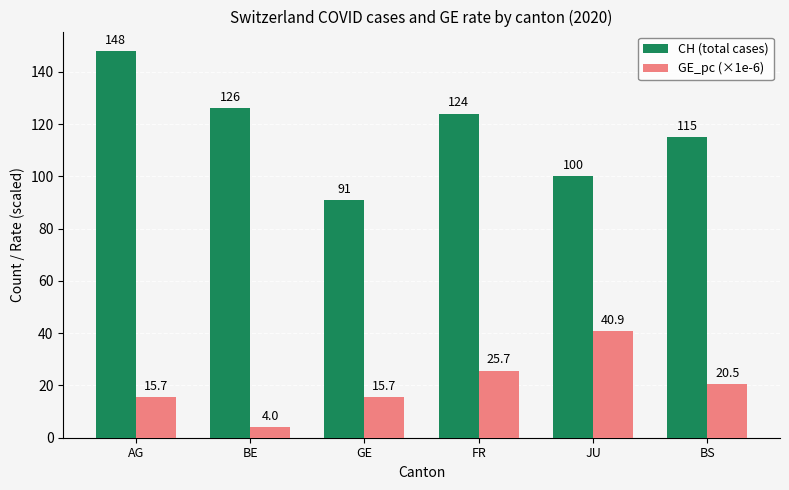

What is the sum of the GE_pc (×1e-6) values at BE and BS?

24.6